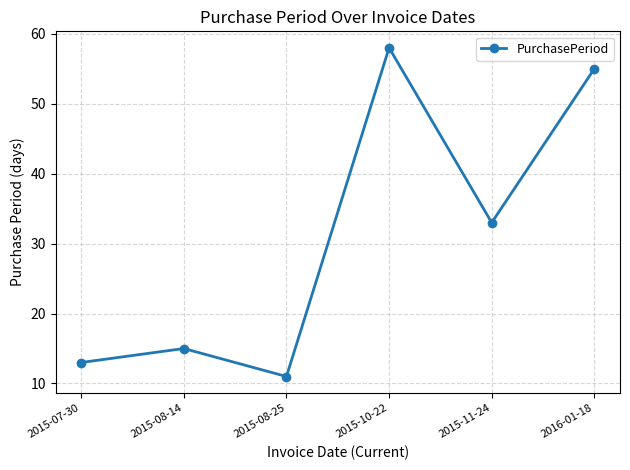

What is the change in value from 2015-08-14 to 2015-10-22?

+43